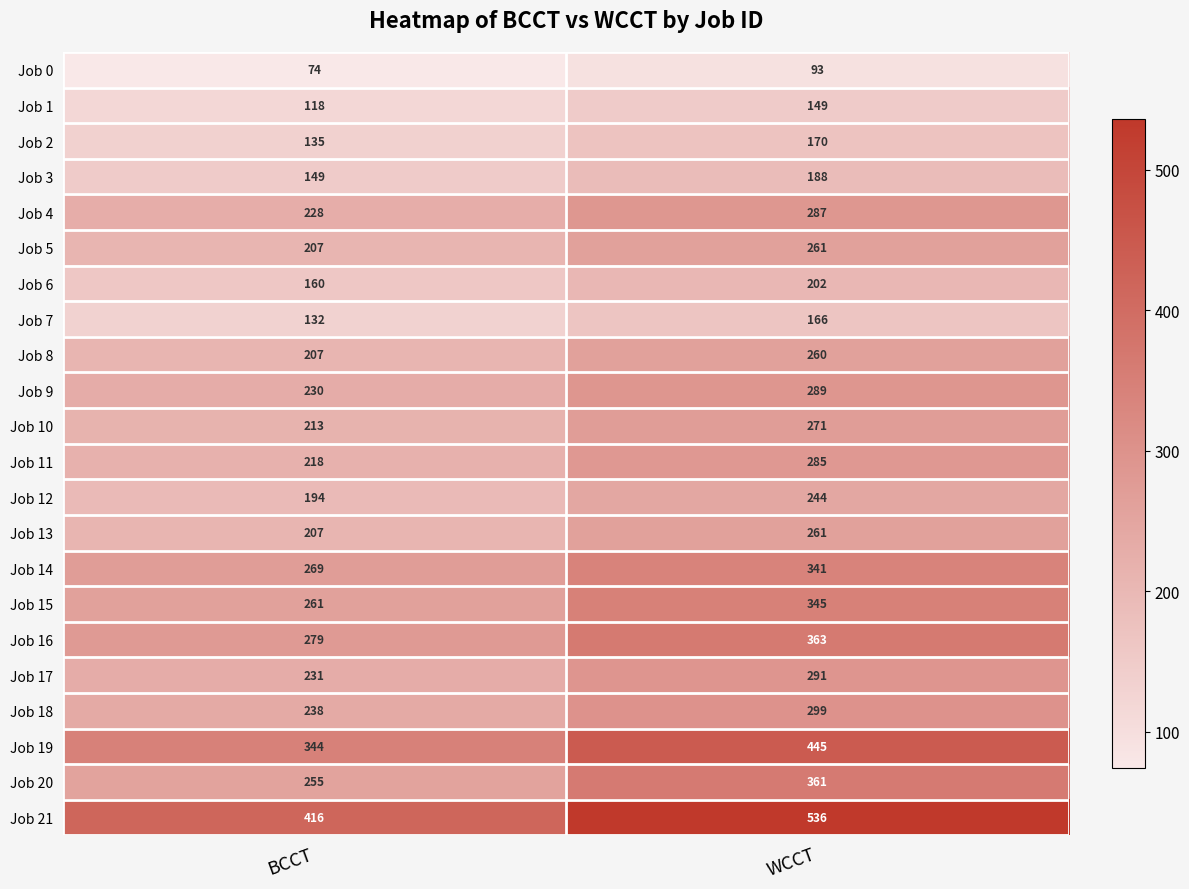

At how many categories does at least one series exceed 176?

2